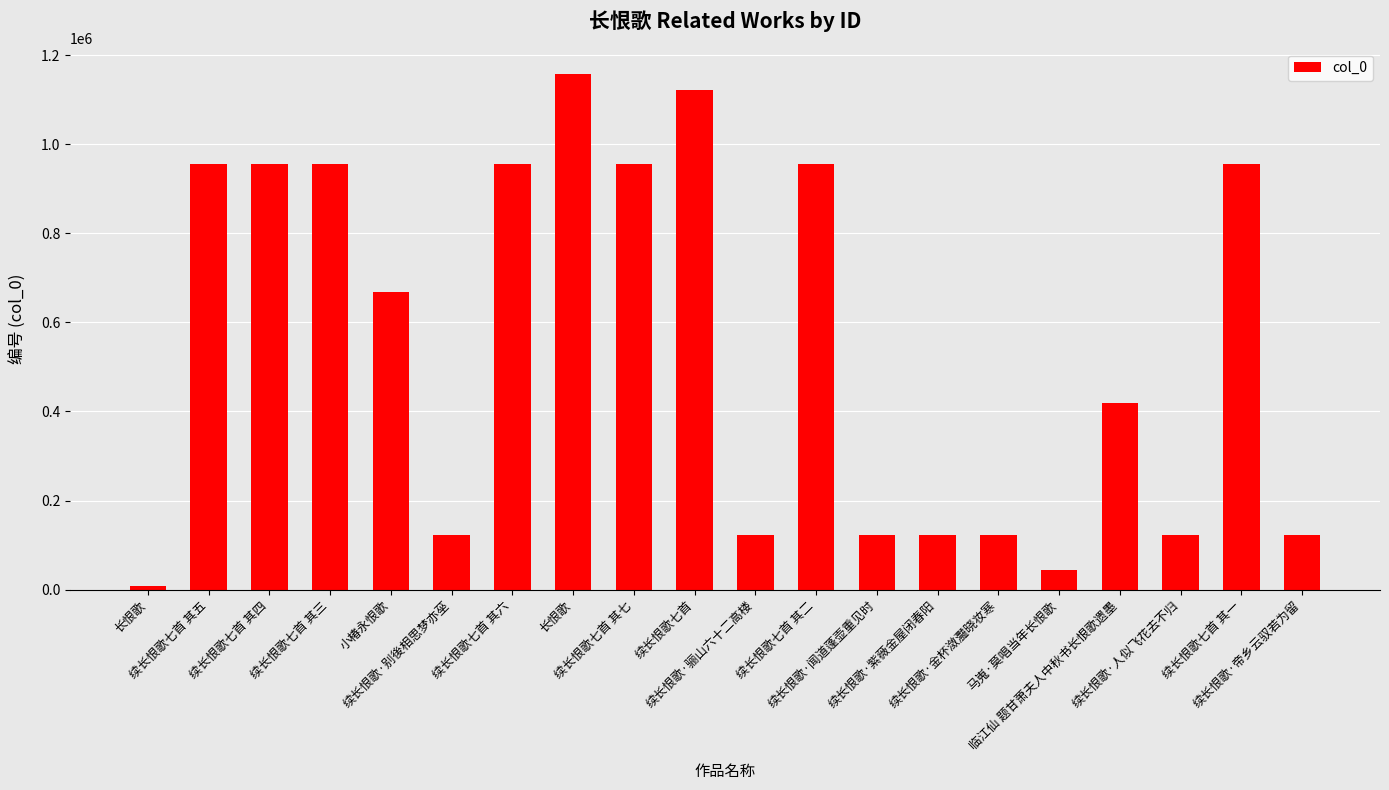

Does the chart contain stacked bars?

No